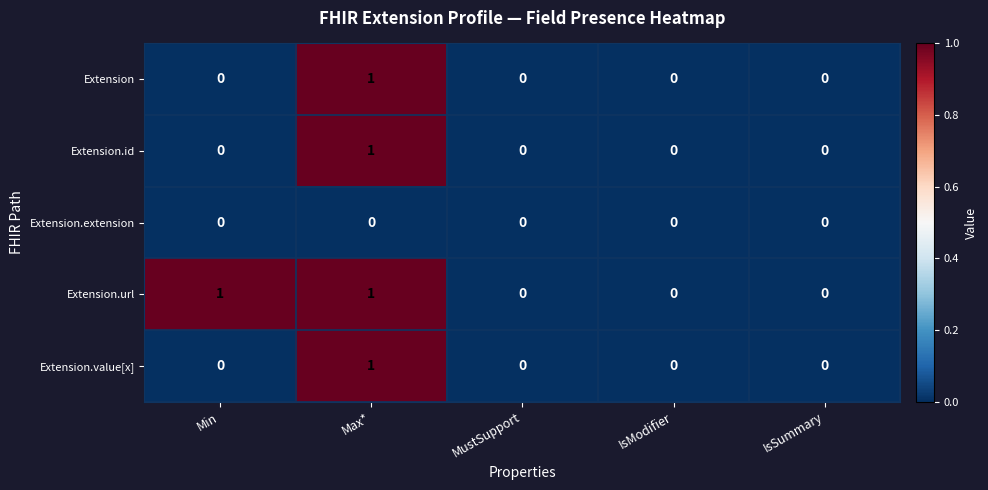

Reading left to right, extract all data points from this chart.

Extension: Min=0	Max*=1	MustSupport=0	IsModifier=0	IsSummary=0
Extension.id: Min=0	Max*=1	MustSupport=0	IsModifier=0	IsSummary=0
Extension.extension: Min=0	Max*=0	MustSupport=0	IsModifier=0	IsSummary=0
Extension.url: Min=1	Max*=1	MustSupport=0	IsModifier=0	IsSummary=0
Extension.value[x]: Min=0	Max*=1	MustSupport=0	IsModifier=0	IsSummary=0